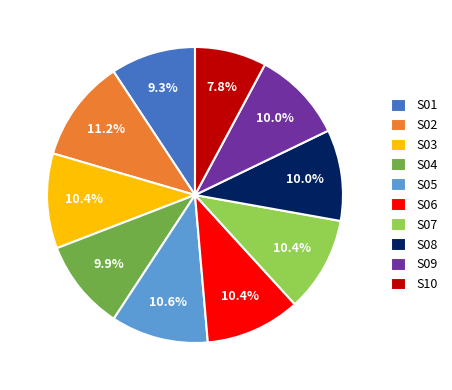

Does S08 account for over 50% of the chart?

No